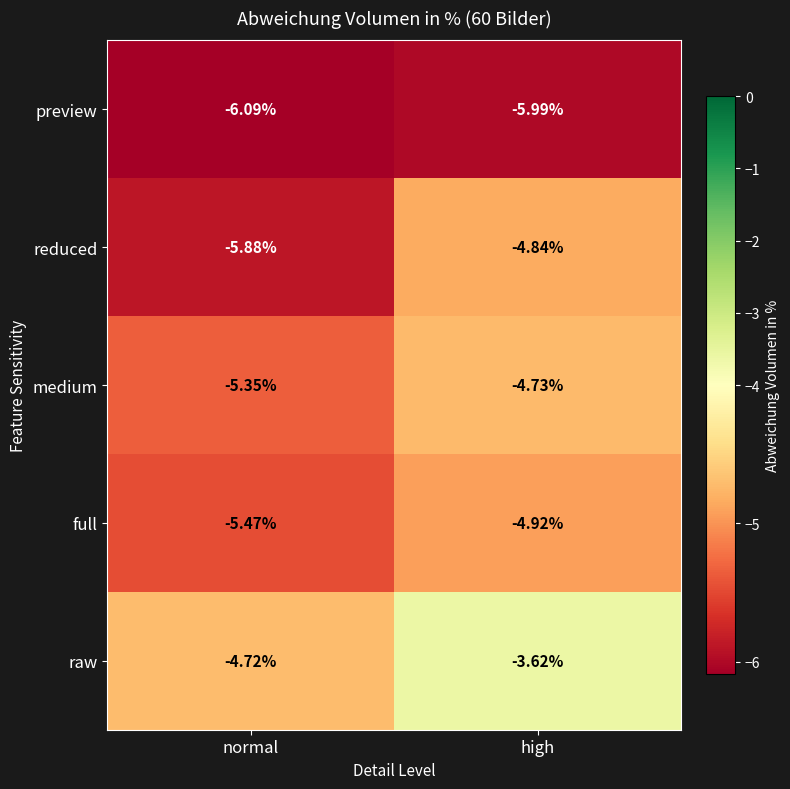

At normal, list the series in order from smallest to largest.

preview, reduced, full, medium, raw